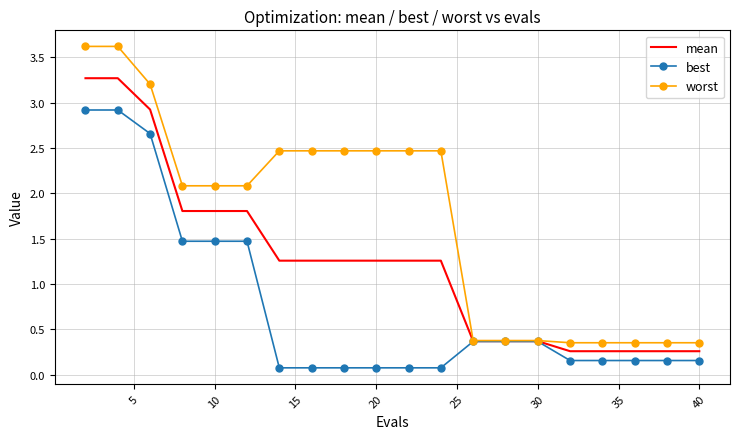

Which series has the widest spread of values?

worst